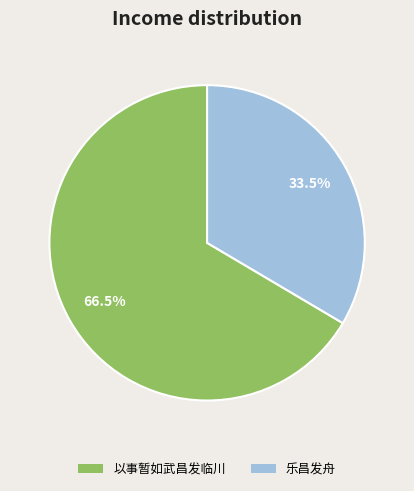

What is the total percentage of 以事暂如武昌发临川 and 乐昌发舟?

100.0%